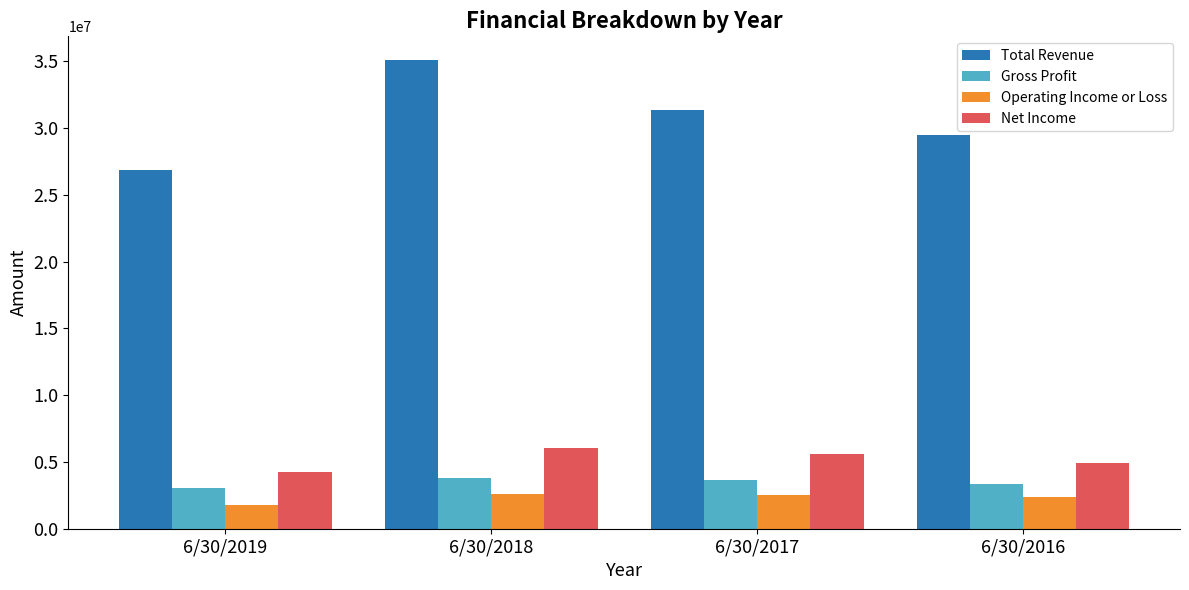

What is the minimum value for Total Revenue?

26833500